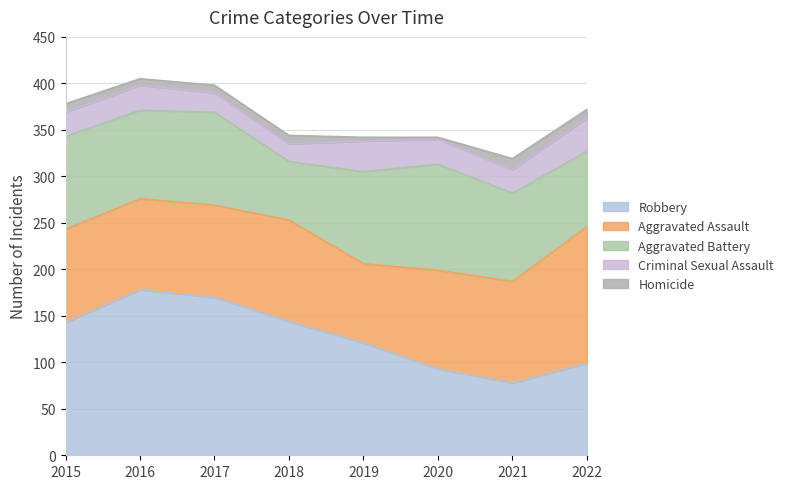

In Robbery, how many points are higher than both neighbors (excluding endpoints)?

1